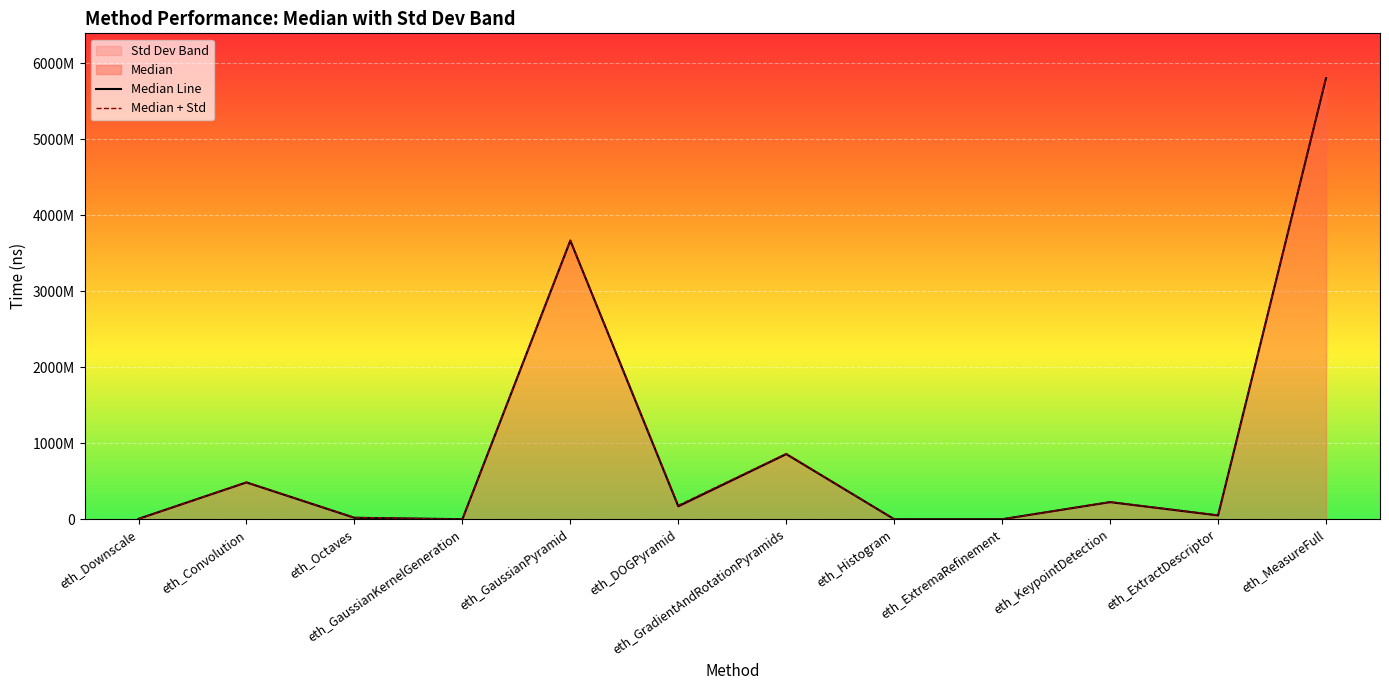

What is the sum of all Median Line values?

11285307962.0